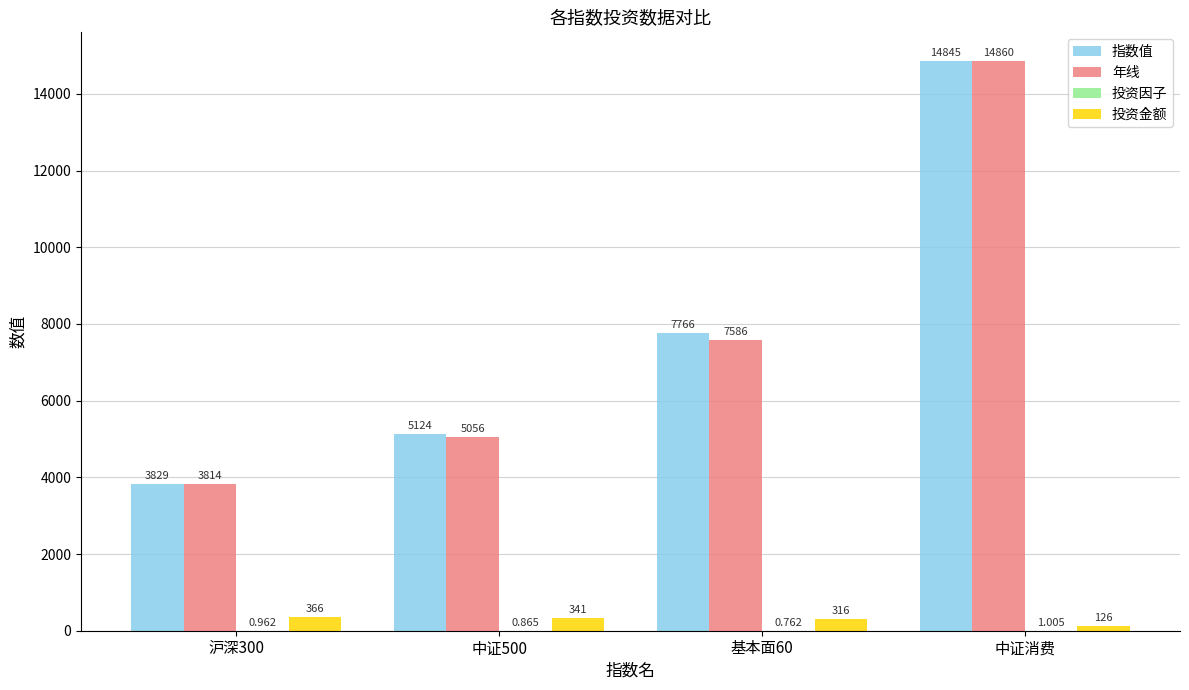

Which series changed the most between 沪深300 and 中证消费?

年线